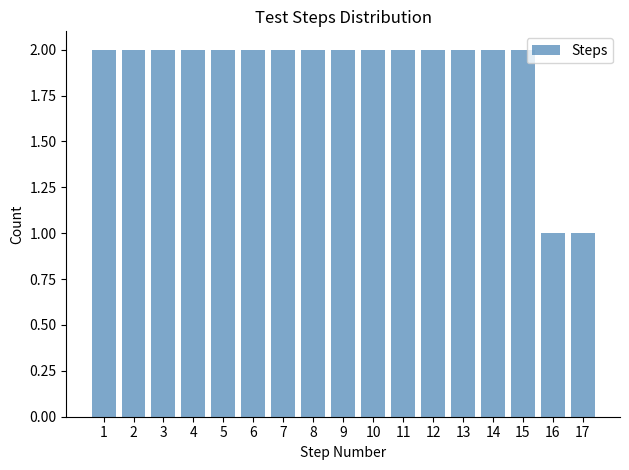

Reading left to right, list every bar in this chart as the range it spans on the x-axis followed by its height. The values are not printed on the chart, so give them approximately, as read against the axis.

0.5 to 1.5: 2
1.5 to 2.5: 2
2.5 to 3.5: 2
3.5 to 4.5: 2
4.5 to 5.5: 2
5.5 to 6.5: 2
6.5 to 7.5: 2
7.5 to 8.5: 2
8.5 to 9.5: 2
9.5 to 10.5: 2
10.5 to 11.5: 2
11.5 to 12.5: 2
12.5 to 13.5: 2
13.5 to 14.5: 2
14.5 to 15.5: 2
15.5 to 16.5: 1
16.5 to 17.5: 1